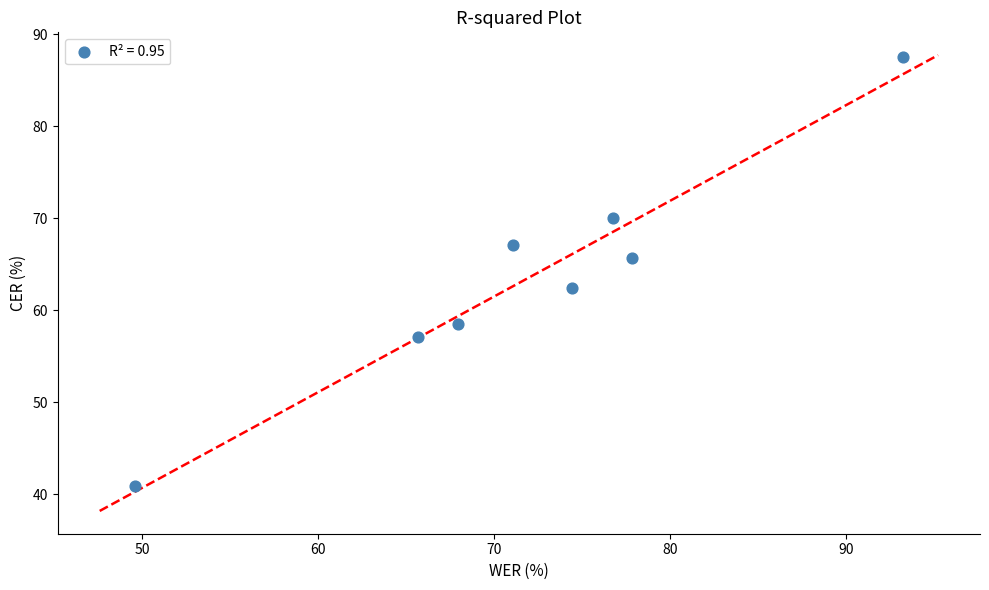

What is the range of X values (max minus min)?

43.7